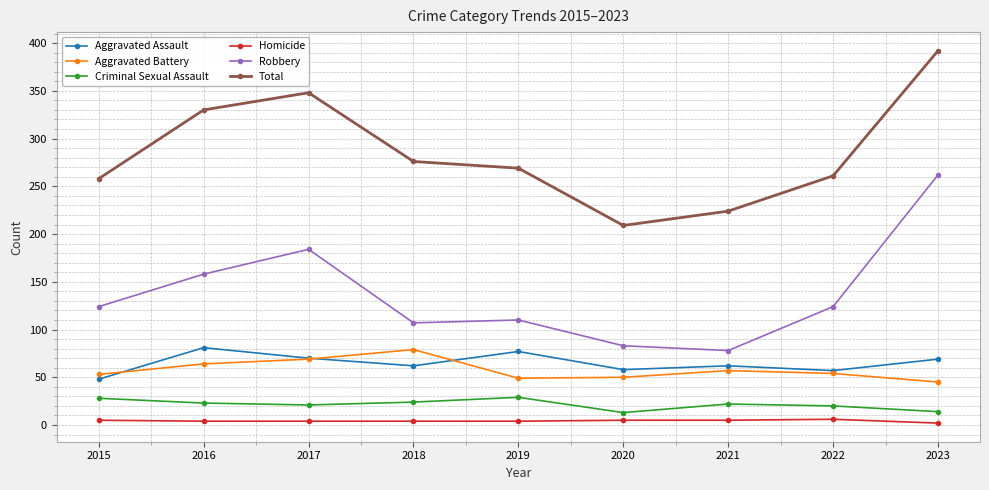

What is the average value of the Criminal Sexual Assault series?

22